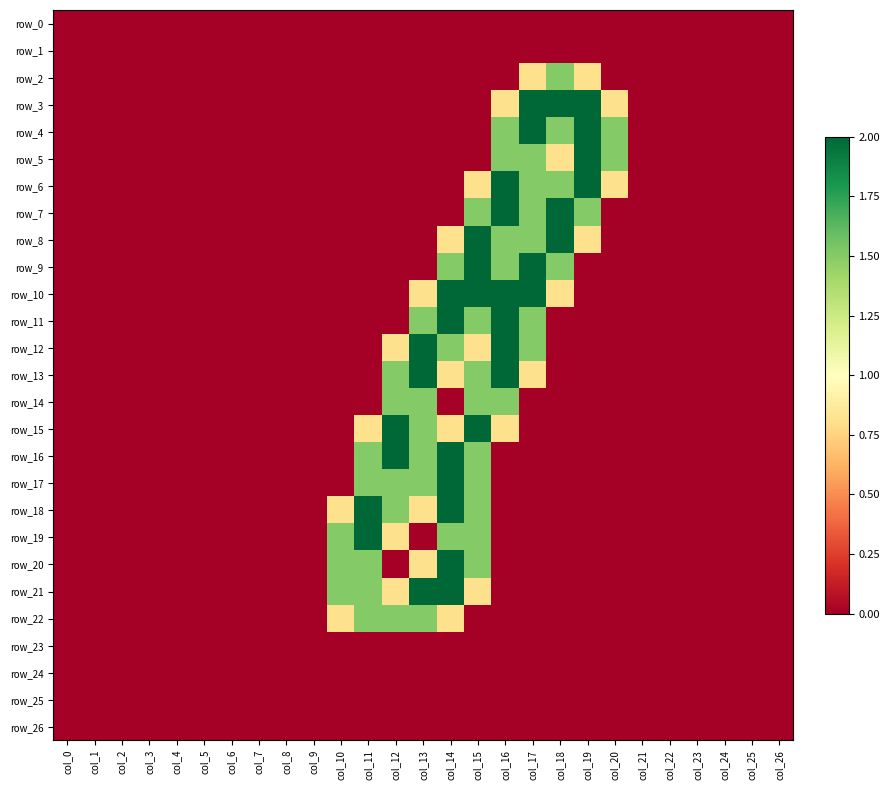

Reading left to right, transcribe all the data shown in this chart.

row_0: col_0=0.0	col_1=0.0	col_2=0.0	col_3=0.0	col_4=0.0	col_5=0.0	col_6=0.0	col_7=0.0	col_8=0.0	col_9=0.0	col_10=0.0	col_11=0.0	col_12=0.0	col_13=0.0	col_14=0.0	col_15=0.0	col_16=0.0	col_17=0.0	col_18=0.0	col_19=0.0	col_20=0.0	col_21=0.0	col_22=0.0	col_23=0.0	col_24=0.0	col_25=0.0	col_26=0.0
row_1: col_0=0.0	col_1=0.0	col_2=0.0	col_3=0.0	col_4=0.0	col_5=0.0	col_6=0.0	col_7=0.0	col_8=0.0	col_9=0.0	col_10=0.0	col_11=0.0	col_12=0.0	col_13=0.0	col_14=0.0	col_15=0.0	col_16=0.0	col_17=0.0	col_18=0.0	col_19=0.0	col_20=0.0	col_21=0.0	col_22=0.0	col_23=0.0	col_24=0.0	col_25=0.0	col_26=0.0
row_2: col_0=0.0	col_1=0.0	col_2=0.0	col_3=0.0	col_4=0.0	col_5=0.0	col_6=0.0	col_7=0.0	col_8=0.0	col_9=0.0	col_10=0.0	col_11=0.0	col_12=0.0	col_13=0.0	col_14=0.0	col_15=0.0	col_16=0.0	col_17=0.8	col_18=1.5	col_19=0.8	col_20=0.0	col_21=0.0	col_22=0.0	col_23=0.0	col_24=0.0	col_25=0.0	col_26=0.0
row_3: col_0=0.0	col_1=0.0	col_2=0.0	col_3=0.0	col_4=0.0	col_5=0.0	col_6=0.0	col_7=0.0	col_8=0.0	col_9=0.0	col_10=0.0	col_11=0.0	col_12=0.0	col_13=0.0	col_14=0.0	col_15=0.0	col_16=0.8	col_17=2.0	col_18=2.0	col_19=2.0	col_20=0.8	col_21=0.0	col_22=0.0	col_23=0.0	col_24=0.0	col_25=0.0	col_26=0.0
row_4: col_0=0.0	col_1=0.0	col_2=0.0	col_3=0.0	col_4=0.0	col_5=0.0	col_6=0.0	col_7=0.0	col_8=0.0	col_9=0.0	col_10=0.0	col_11=0.0	col_12=0.0	col_13=0.0	col_14=0.0	col_15=0.0	col_16=1.5	col_17=2.0	col_18=1.5	col_19=2.0	col_20=1.5	col_21=0.0	col_22=0.0	col_23=0.0	col_24=0.0	col_25=0.0	col_26=0.0
row_5: col_0=0.0	col_1=0.0	col_2=0.0	col_3=0.0	col_4=0.0	col_5=0.0	col_6=0.0	col_7=0.0	col_8=0.0	col_9=0.0	col_10=0.0	col_11=0.0	col_12=0.0	col_13=0.0	col_14=0.0	col_15=0.0	col_16=1.5	col_17=1.5	col_18=0.8	col_19=2.0	col_20=1.5	col_21=0.0	col_22=0.0	col_23=0.0	col_24=0.0	col_25=0.0	col_26=0.0
row_6: col_0=0.0	col_1=0.0	col_2=0.0	col_3=0.0	col_4=0.0	col_5=0.0	col_6=0.0	col_7=0.0	col_8=0.0	col_9=0.0	col_10=0.0	col_11=0.0	col_12=0.0	col_13=0.0	col_14=0.0	col_15=0.8	col_16=2.0	col_17=1.5	col_18=1.5	col_19=2.0	col_20=0.8	col_21=0.0	col_22=0.0	col_23=0.0	col_24=0.0	col_25=0.0	col_26=0.0
row_7: col_0=0.0	col_1=0.0	col_2=0.0	col_3=0.0	col_4=0.0	col_5=0.0	col_6=0.0	col_7=0.0	col_8=0.0	col_9=0.0	col_10=0.0	col_11=0.0	col_12=0.0	col_13=0.0	col_14=0.0	col_15=1.5	col_16=2.0	col_17=1.5	col_18=2.0	col_19=1.5	col_20=0.0	col_21=0.0	col_22=0.0	col_23=0.0	col_24=0.0	col_25=0.0	col_26=0.0
row_8: col_0=0.0	col_1=0.0	col_2=0.0	col_3=0.0	col_4=0.0	col_5=0.0	col_6=0.0	col_7=0.0	col_8=0.0	col_9=0.0	col_10=0.0	col_11=0.0	col_12=0.0	col_13=0.0	col_14=0.8	col_15=2.0	col_16=1.5	col_17=1.5	col_18=2.0	col_19=0.8	col_20=0.0	col_21=0.0	col_22=0.0	col_23=0.0	col_24=0.0	col_25=0.0	col_26=0.0
row_9: col_0=0.0	col_1=0.0	col_2=0.0	col_3=0.0	col_4=0.0	col_5=0.0	col_6=0.0	col_7=0.0	col_8=0.0	col_9=0.0	col_10=0.0	col_11=0.0	col_12=0.0	col_13=0.0	col_14=1.5	col_15=2.0	col_16=1.5	col_17=2.0	col_18=1.5	col_19=0.0	col_20=0.0	col_21=0.0	col_22=0.0	col_23=0.0	col_24=0.0	col_25=0.0	col_26=0.0
row_10: col_0=0.0	col_1=0.0	col_2=0.0	col_3=0.0	col_4=0.0	col_5=0.0	col_6=0.0	col_7=0.0	col_8=0.0	col_9=0.0	col_10=0.0	col_11=0.0	col_12=0.0	col_13=0.8	col_14=2.0	col_15=2.0	col_16=2.0	col_17=2.0	col_18=0.8	col_19=0.0	col_20=0.0	col_21=0.0	col_22=0.0	col_23=0.0	col_24=0.0	col_25=0.0	col_26=0.0
row_11: col_0=0.0	col_1=0.0	col_2=0.0	col_3=0.0	col_4=0.0	col_5=0.0	col_6=0.0	col_7=0.0	col_8=0.0	col_9=0.0	col_10=0.0	col_11=0.0	col_12=0.0	col_13=1.5	col_14=2.0	col_15=1.5	col_16=2.0	col_17=1.5	col_18=0.0	col_19=0.0	col_20=0.0	col_21=0.0	col_22=0.0	col_23=0.0	col_24=0.0	col_25=0.0	col_26=0.0
row_12: col_0=0.0	col_1=0.0	col_2=0.0	col_3=0.0	col_4=0.0	col_5=0.0	col_6=0.0	col_7=0.0	col_8=0.0	col_9=0.0	col_10=0.0	col_11=0.0	col_12=0.8	col_13=2.0	col_14=1.5	col_15=0.8	col_16=2.0	col_17=1.5	col_18=0.0	col_19=0.0	col_20=0.0	col_21=0.0	col_22=0.0	col_23=0.0	col_24=0.0	col_25=0.0	col_26=0.0
row_13: col_0=0.0	col_1=0.0	col_2=0.0	col_3=0.0	col_4=0.0	col_5=0.0	col_6=0.0	col_7=0.0	col_8=0.0	col_9=0.0	col_10=0.0	col_11=0.0	col_12=1.5	col_13=2.0	col_14=0.8	col_15=1.5	col_16=2.0	col_17=0.8	col_18=0.0	col_19=0.0	col_20=0.0	col_21=0.0	col_22=0.0	col_23=0.0	col_24=0.0	col_25=0.0	col_26=0.0
row_14: col_0=0.0	col_1=0.0	col_2=0.0	col_3=0.0	col_4=0.0	col_5=0.0	col_6=0.0	col_7=0.0	col_8=0.0	col_9=0.0	col_10=0.0	col_11=0.0	col_12=1.5	col_13=1.5	col_14=0.0	col_15=1.5	col_16=1.5	col_17=0.0	col_18=0.0	col_19=0.0	col_20=0.0	col_21=0.0	col_22=0.0	col_23=0.0	col_24=0.0	col_25=0.0	col_26=0.0
row_15: col_0=0.0	col_1=0.0	col_2=0.0	col_3=0.0	col_4=0.0	col_5=0.0	col_6=0.0	col_7=0.0	col_8=0.0	col_9=0.0	col_10=0.0	col_11=0.8	col_12=2.0	col_13=1.5	col_14=0.8	col_15=2.0	col_16=0.8	col_17=0.0	col_18=0.0	col_19=0.0	col_20=0.0	col_21=0.0	col_22=0.0	col_23=0.0	col_24=0.0	col_25=0.0	col_26=0.0
row_16: col_0=0.0	col_1=0.0	col_2=0.0	col_3=0.0	col_4=0.0	col_5=0.0	col_6=0.0	col_7=0.0	col_8=0.0	col_9=0.0	col_10=0.0	col_11=1.5	col_12=2.0	col_13=1.5	col_14=2.0	col_15=1.5	col_16=0.0	col_17=0.0	col_18=0.0	col_19=0.0	col_20=0.0	col_21=0.0	col_22=0.0	col_23=0.0	col_24=0.0	col_25=0.0	col_26=0.0
row_17: col_0=0.0	col_1=0.0	col_2=0.0	col_3=0.0	col_4=0.0	col_5=0.0	col_6=0.0	col_7=0.0	col_8=0.0	col_9=0.0	col_10=0.0	col_11=1.5	col_12=1.5	col_13=1.5	col_14=2.0	col_15=1.5	col_16=0.0	col_17=0.0	col_18=0.0	col_19=0.0	col_20=0.0	col_21=0.0	col_22=0.0	col_23=0.0	col_24=0.0	col_25=0.0	col_26=0.0
row_18: col_0=0.0	col_1=0.0	col_2=0.0	col_3=0.0	col_4=0.0	col_5=0.0	col_6=0.0	col_7=0.0	col_8=0.0	col_9=0.0	col_10=0.8	col_11=2.0	col_12=1.5	col_13=0.8	col_14=2.0	col_15=1.5	col_16=0.0	col_17=0.0	col_18=0.0	col_19=0.0	col_20=0.0	col_21=0.0	col_22=0.0	col_23=0.0	col_24=0.0	col_25=0.0	col_26=0.0
row_19: col_0=0.0	col_1=0.0	col_2=0.0	col_3=0.0	col_4=0.0	col_5=0.0	col_6=0.0	col_7=0.0	col_8=0.0	col_9=0.0	col_10=1.5	col_11=2.0	col_12=0.8	col_13=0.0	col_14=1.5	col_15=1.5	col_16=0.0	col_17=0.0	col_18=0.0	col_19=0.0	col_20=0.0	col_21=0.0	col_22=0.0	col_23=0.0	col_24=0.0	col_25=0.0	col_26=0.0
row_20: col_0=0.0	col_1=0.0	col_2=0.0	col_3=0.0	col_4=0.0	col_5=0.0	col_6=0.0	col_7=0.0	col_8=0.0	col_9=0.0	col_10=1.5	col_11=1.5	col_12=0.0	col_13=0.8	col_14=2.0	col_15=1.5	col_16=0.0	col_17=0.0	col_18=0.0	col_19=0.0	col_20=0.0	col_21=0.0	col_22=0.0	col_23=0.0	col_24=0.0	col_25=0.0	col_26=0.0
row_21: col_0=0.0	col_1=0.0	col_2=0.0	col_3=0.0	col_4=0.0	col_5=0.0	col_6=0.0	col_7=0.0	col_8=0.0	col_9=0.0	col_10=1.5	col_11=1.5	col_12=0.8	col_13=2.0	col_14=2.0	col_15=0.8	col_16=0.0	col_17=0.0	col_18=0.0	col_19=0.0	col_20=0.0	col_21=0.0	col_22=0.0	col_23=0.0	col_24=0.0	col_25=0.0	col_26=0.0
row_22: col_0=0.0	col_1=0.0	col_2=0.0	col_3=0.0	col_4=0.0	col_5=0.0	col_6=0.0	col_7=0.0	col_8=0.0	col_9=0.0	col_10=0.8	col_11=1.5	col_12=1.5	col_13=1.5	col_14=0.8	col_15=0.0	col_16=0.0	col_17=0.0	col_18=0.0	col_19=0.0	col_20=0.0	col_21=0.0	col_22=0.0	col_23=0.0	col_24=0.0	col_25=0.0	col_26=0.0
row_23: col_0=0.0	col_1=0.0	col_2=0.0	col_3=0.0	col_4=0.0	col_5=0.0	col_6=0.0	col_7=0.0	col_8=0.0	col_9=0.0	col_10=0.0	col_11=0.0	col_12=0.0	col_13=0.0	col_14=0.0	col_15=0.0	col_16=0.0	col_17=0.0	col_18=0.0	col_19=0.0	col_20=0.0	col_21=0.0	col_22=0.0	col_23=0.0	col_24=0.0	col_25=0.0	col_26=0.0
row_24: col_0=0.0	col_1=0.0	col_2=0.0	col_3=0.0	col_4=0.0	col_5=0.0	col_6=0.0	col_7=0.0	col_8=0.0	col_9=0.0	col_10=0.0	col_11=0.0	col_12=0.0	col_13=0.0	col_14=0.0	col_15=0.0	col_16=0.0	col_17=0.0	col_18=0.0	col_19=0.0	col_20=0.0	col_21=0.0	col_22=0.0	col_23=0.0	col_24=0.0	col_25=0.0	col_26=0.0
row_25: col_0=0.0	col_1=0.0	col_2=0.0	col_3=0.0	col_4=0.0	col_5=0.0	col_6=0.0	col_7=0.0	col_8=0.0	col_9=0.0	col_10=0.0	col_11=0.0	col_12=0.0	col_13=0.0	col_14=0.0	col_15=0.0	col_16=0.0	col_17=0.0	col_18=0.0	col_19=0.0	col_20=0.0	col_21=0.0	col_22=0.0	col_23=0.0	col_24=0.0	col_25=0.0	col_26=0.0
row_26: col_0=0.0	col_1=0.0	col_2=0.0	col_3=0.0	col_4=0.0	col_5=0.0	col_6=0.0	col_7=0.0	col_8=0.0	col_9=0.0	col_10=0.0	col_11=0.0	col_12=0.0	col_13=0.0	col_14=0.0	col_15=0.0	col_16=0.0	col_17=0.0	col_18=0.0	col_19=0.0	col_20=0.0	col_21=0.0	col_22=0.0	col_23=0.0	col_24=0.0	col_25=0.0	col_26=0.0